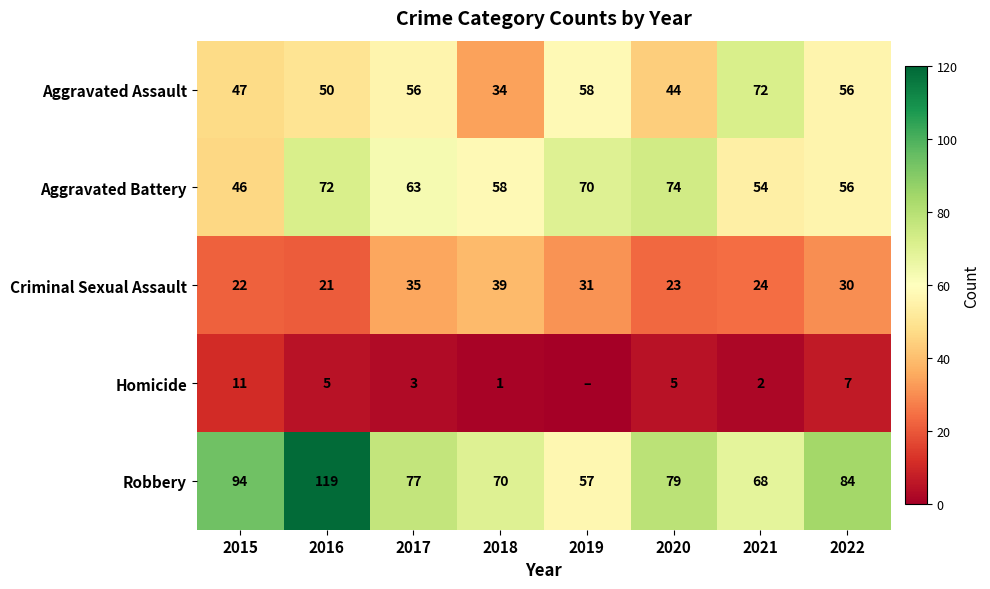

Read the Criminal Sexual Assault value at 2018, to the nearest 5.

40